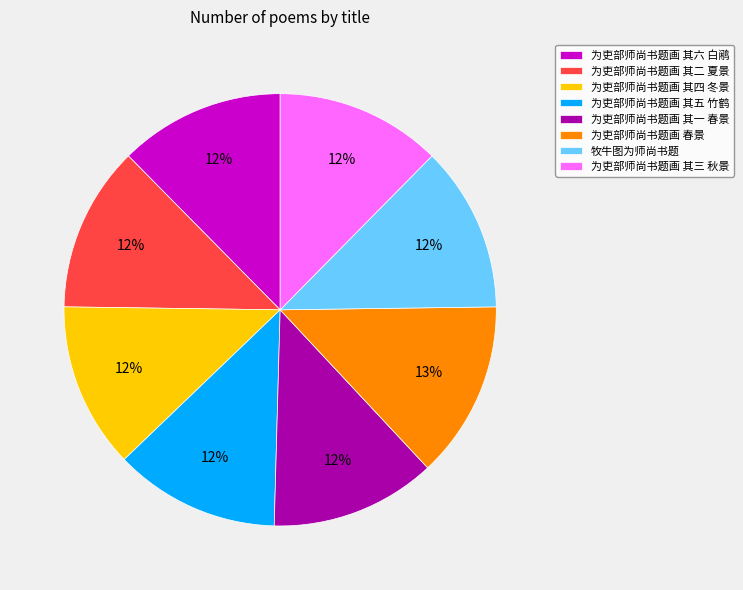

Does 为吏部师尚书题画 其一 春景 represent more than half of the total?

No